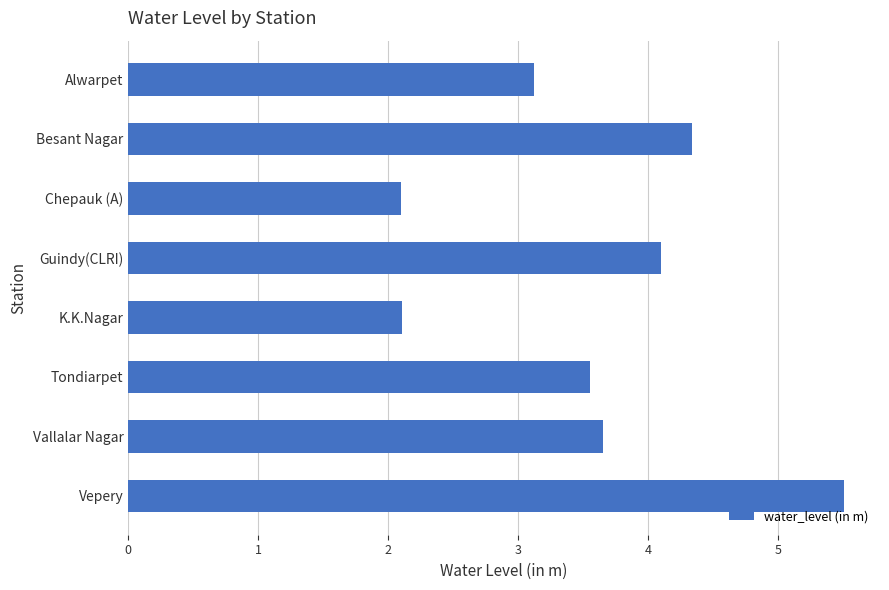

Which label corresponds to the largest value in the chart?

Vepery